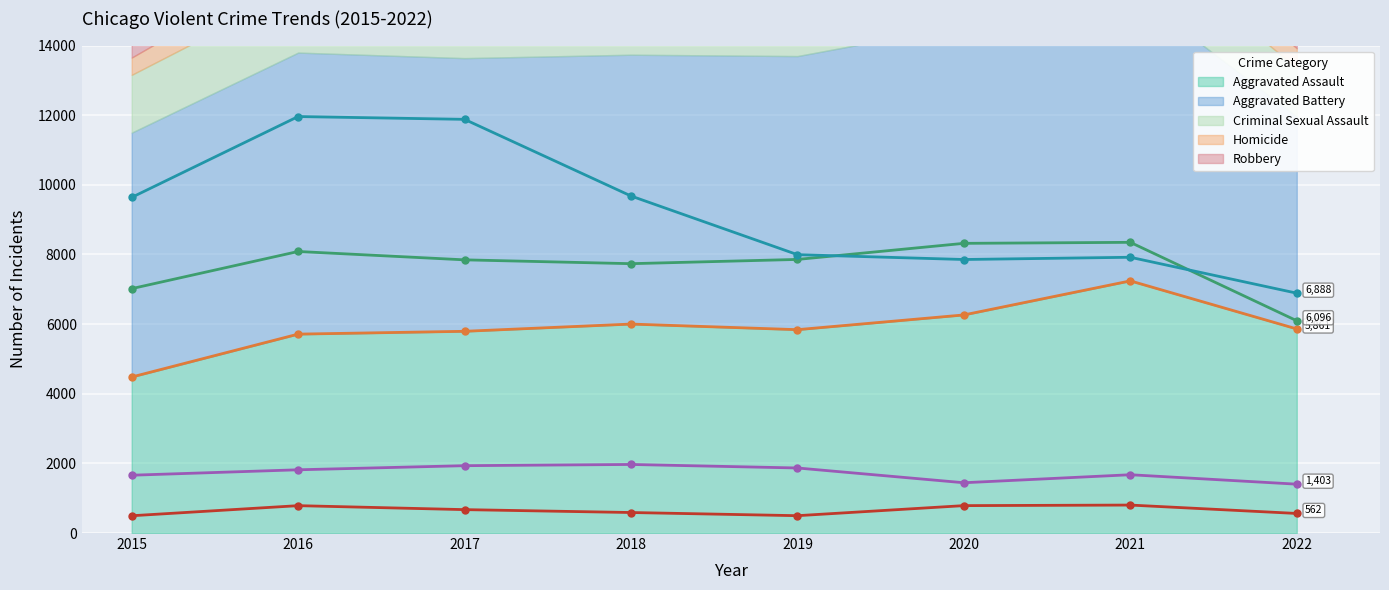

The value of Homicide at 2022 is 562. True or false?

True